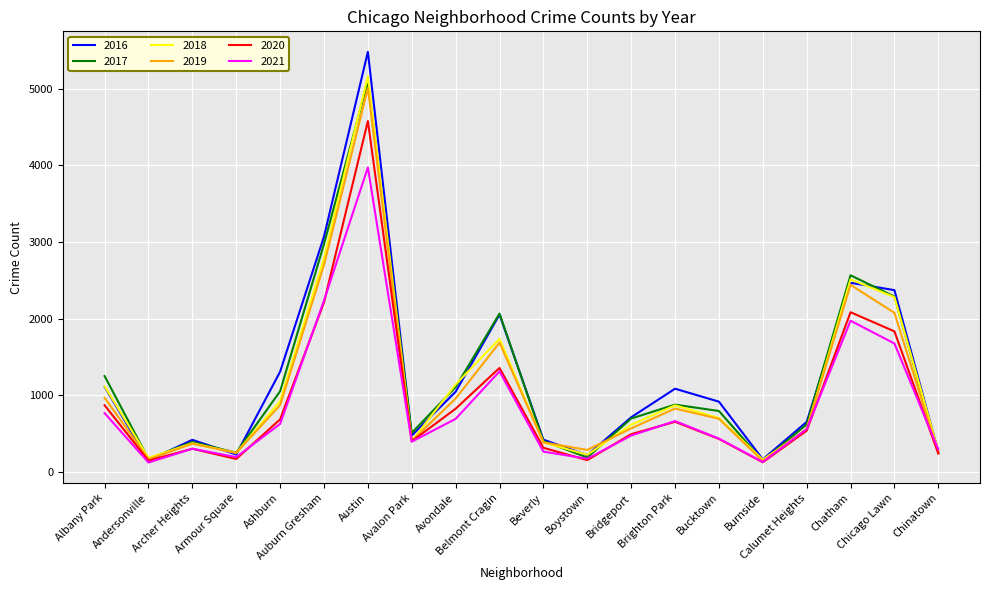

What is the minimum value shown in the chart?

123